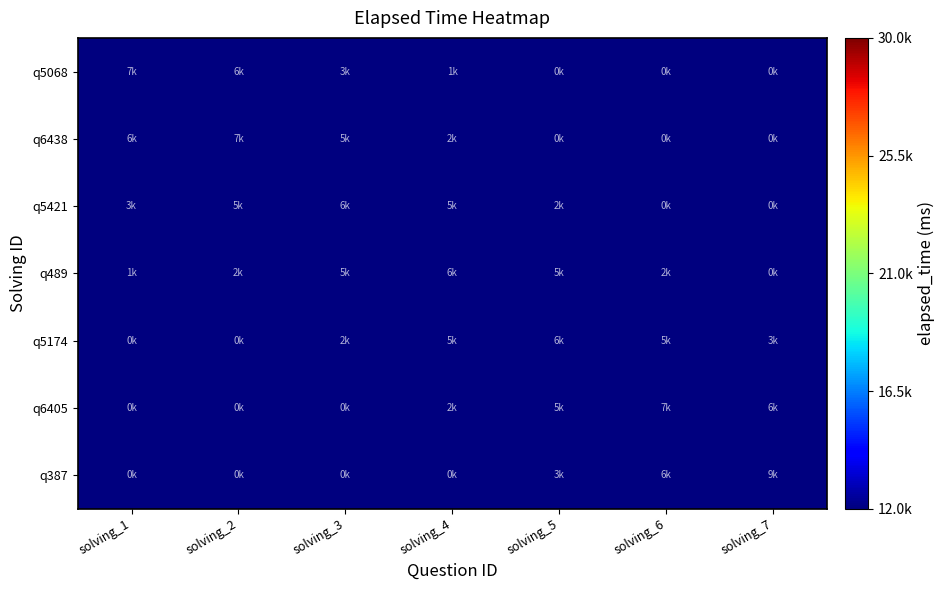

Rank the series by their maximum value, from lowest to highest.

q5174, q5421, q489, q6405, q5068, q6438, q387